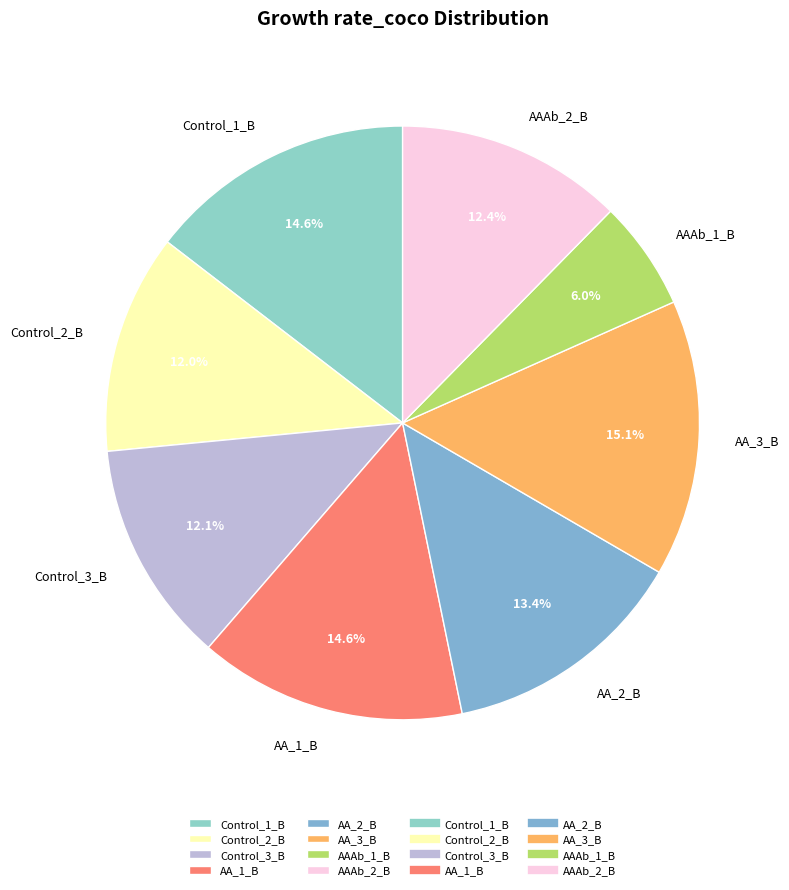

What percentage is NOT represented by AA_2_B?

86.6%